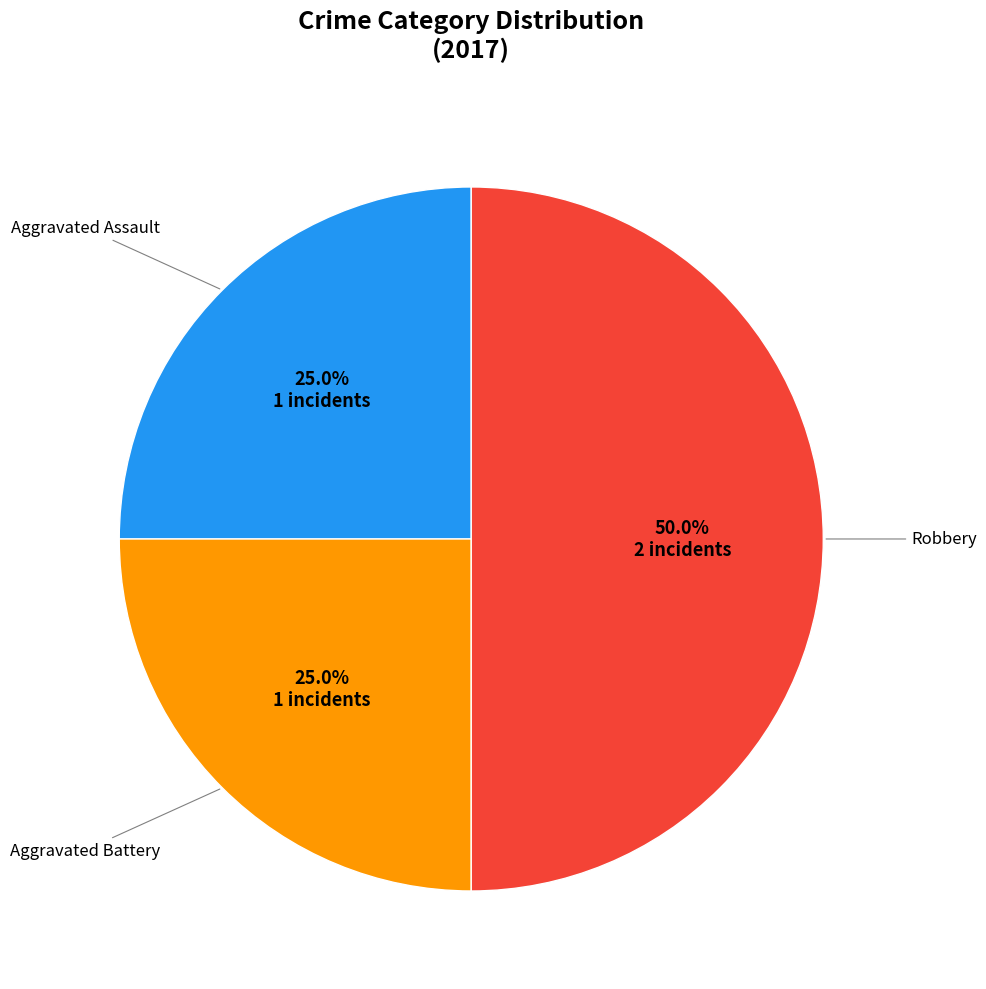

To the nearest percent, what is the average slice percentage?

33%